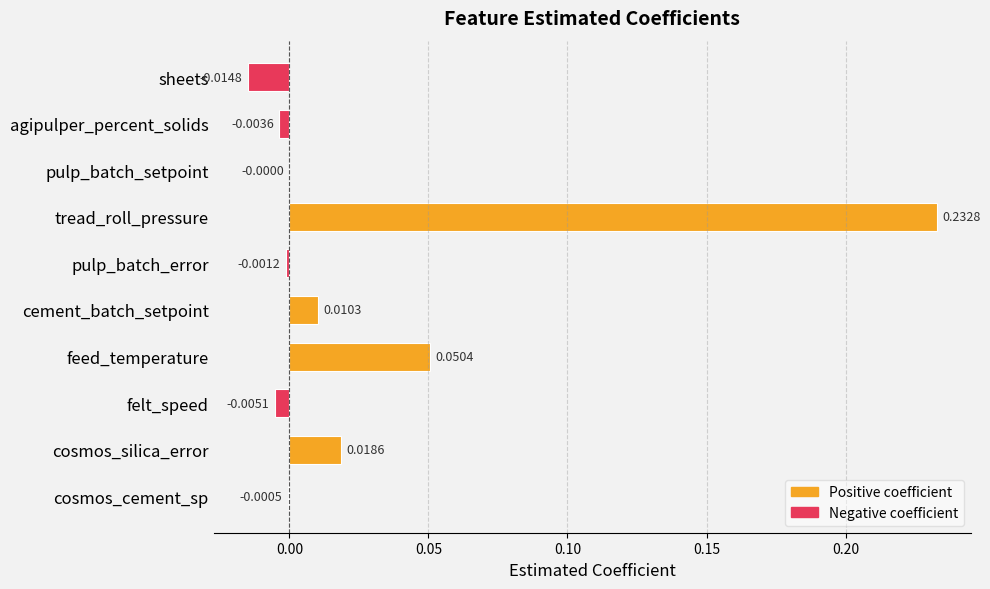

Which label corresponds to the largest value in the chart?

tread_roll_pressure